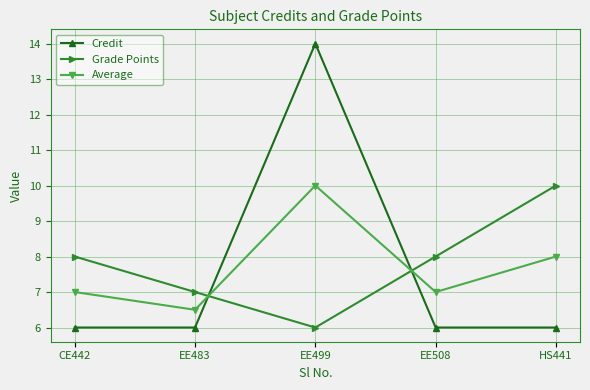

Where is the first local maximum for Average?

EE499